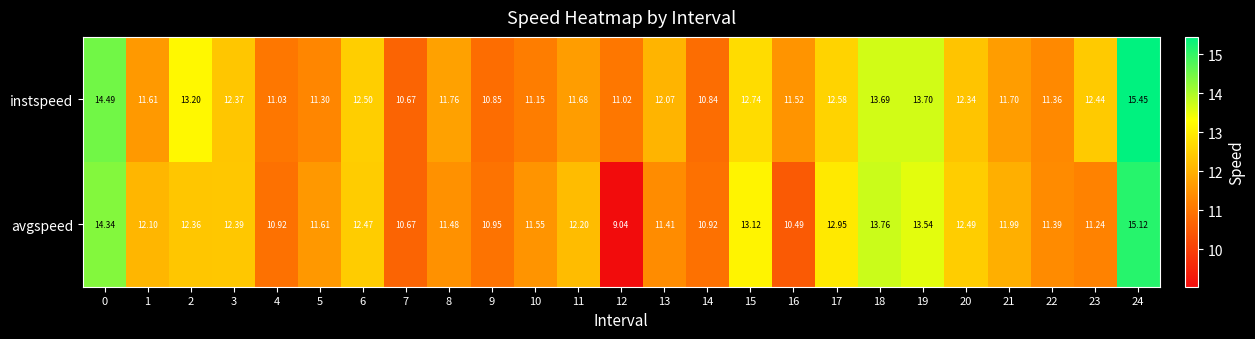

Which series has the largest total across all categories?

instspeed